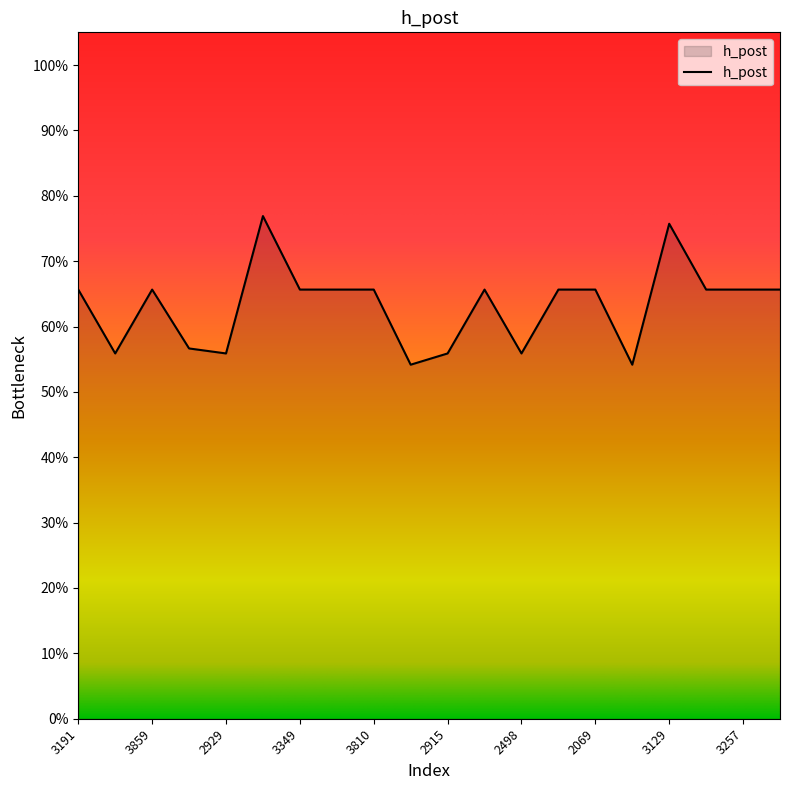

Reading right to left, transcribe all the data shown in this chart.

2930=0.7	3257=0.7	3767=0.7	3129=0.8	3952=0.5	2069=0.7	2002=0.7	2498=0.6	3278=0.7	2915=0.6	2694=0.5	3810=0.7	3383=0.7	3349=0.7	2096=0.8	2929=0.6	2166=0.6	3859=0.7	2457=0.6	3191=0.7